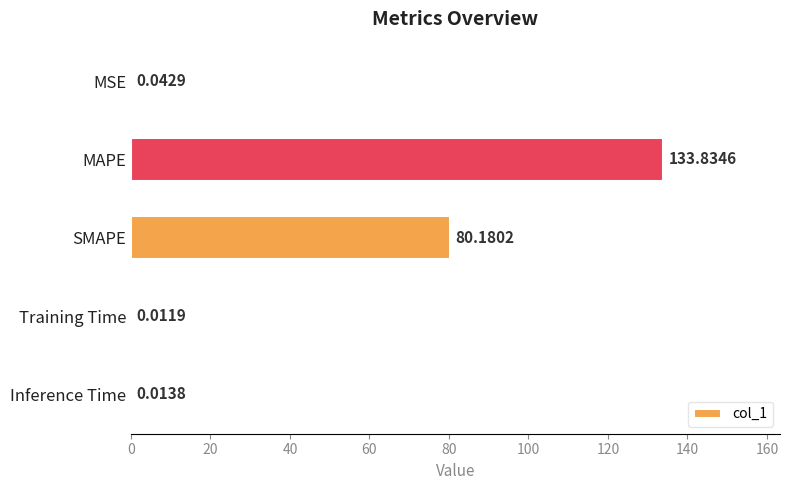

What is the sum of the values at SMAPE and Training Time?

80.2